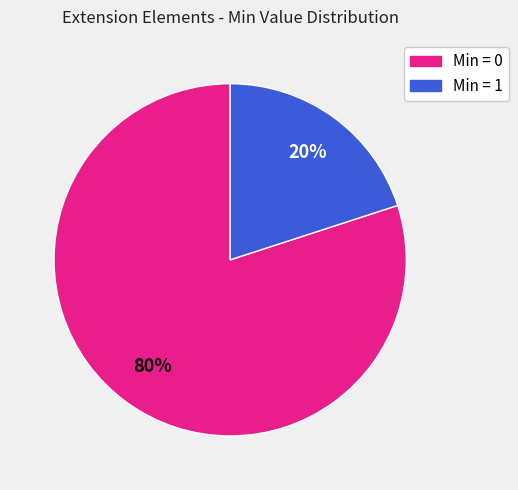

To the nearest percent, what is the difference between the largest and smallest slice percentages?

60%